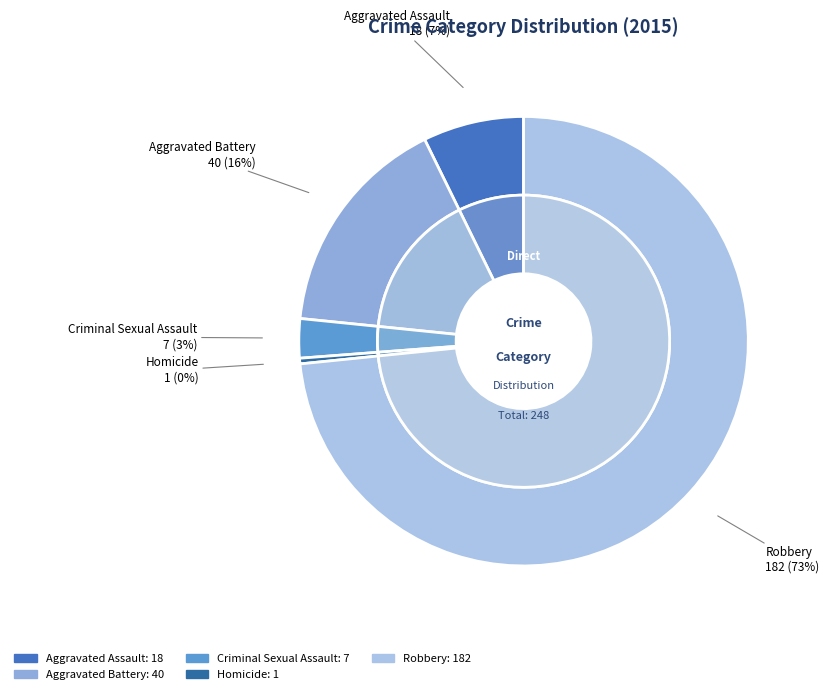

Is Robbery the majority of the pie?

Yes